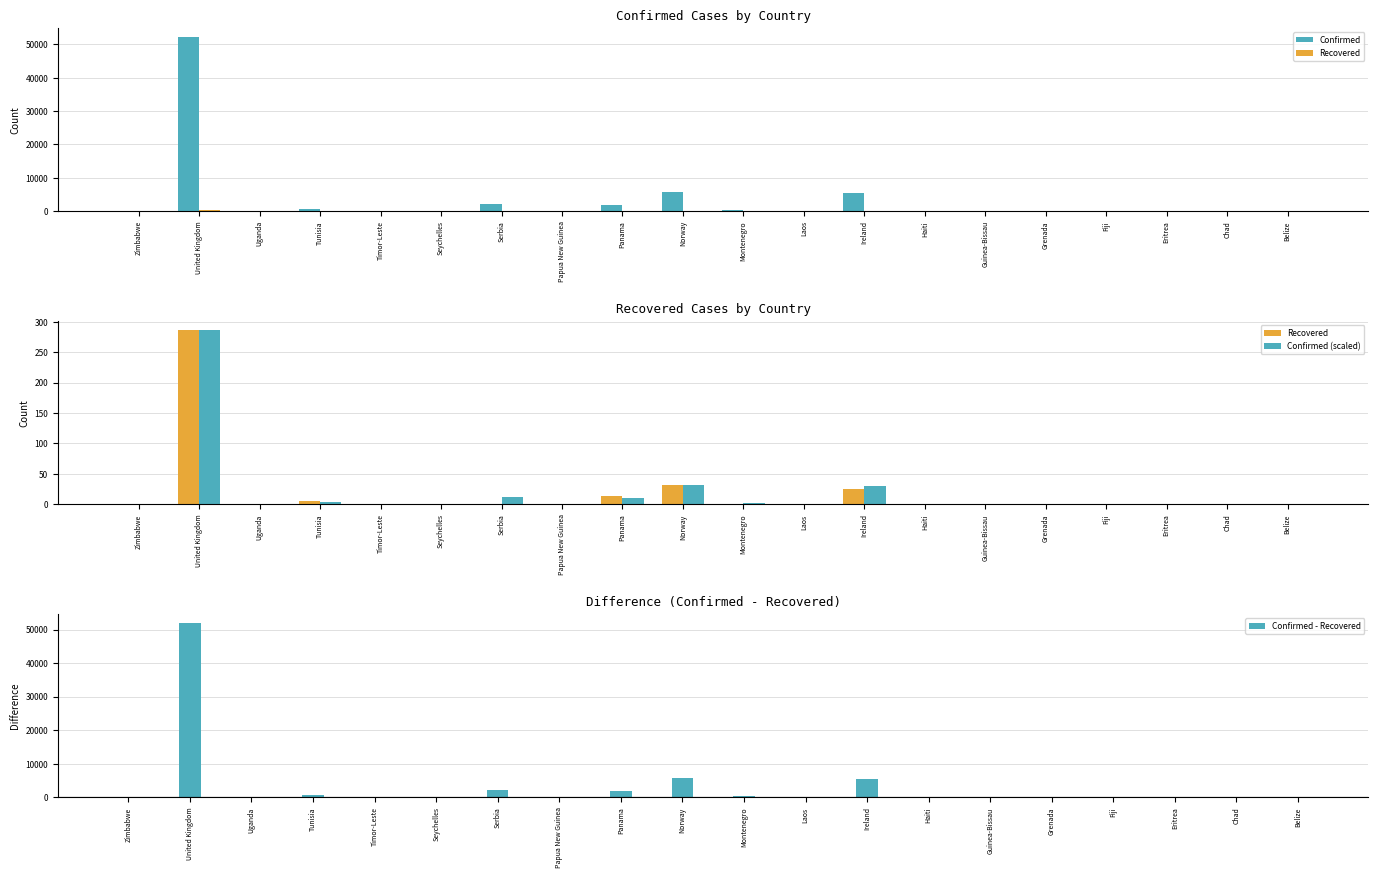

Is it true that Confirmed equals 10.0 at Zimbabwe?

True